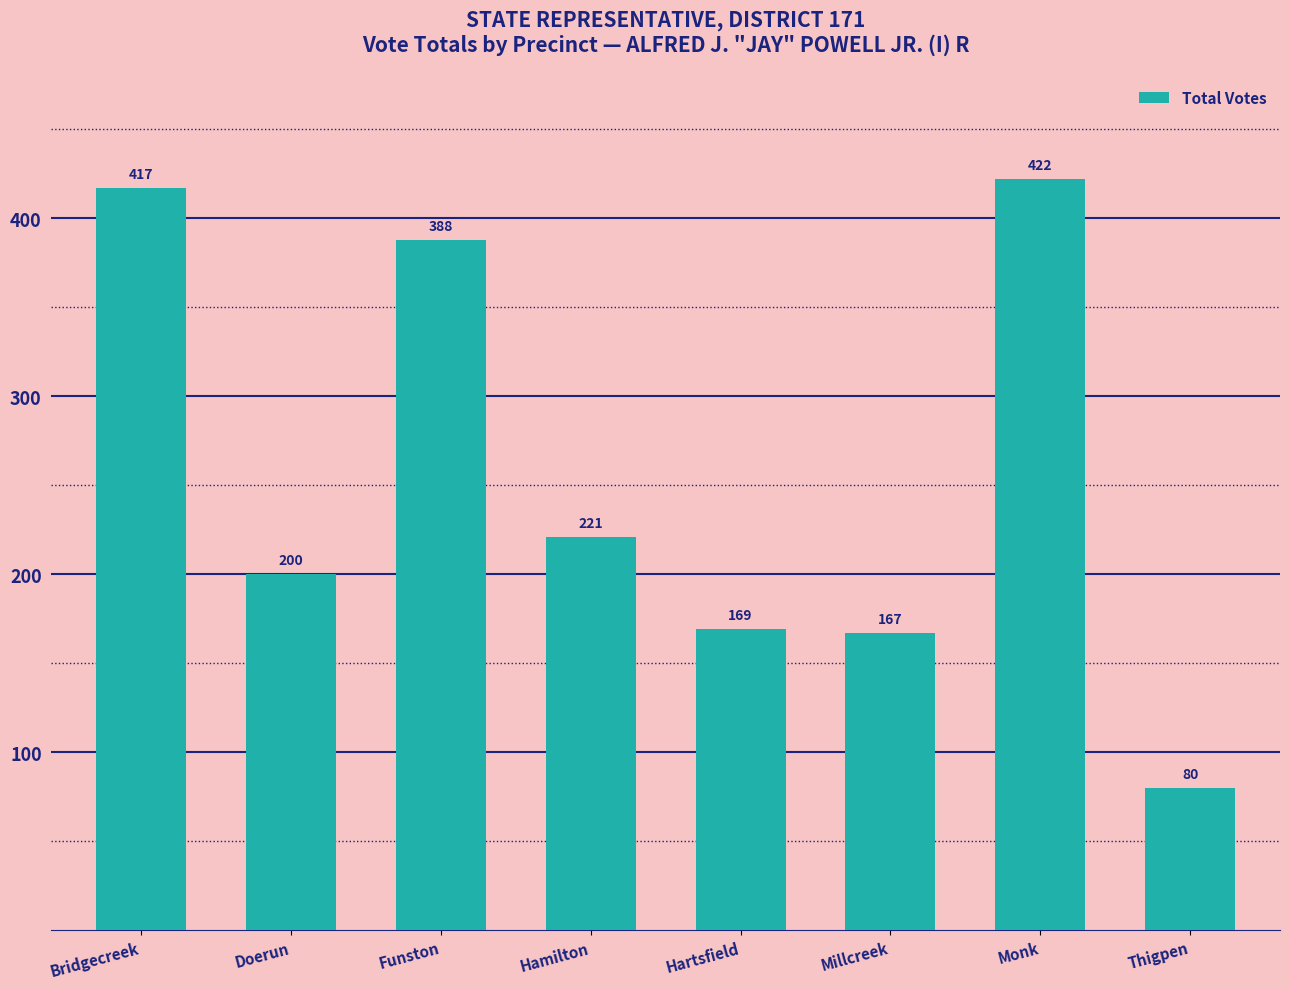

Count the number of categories in the chart.

8